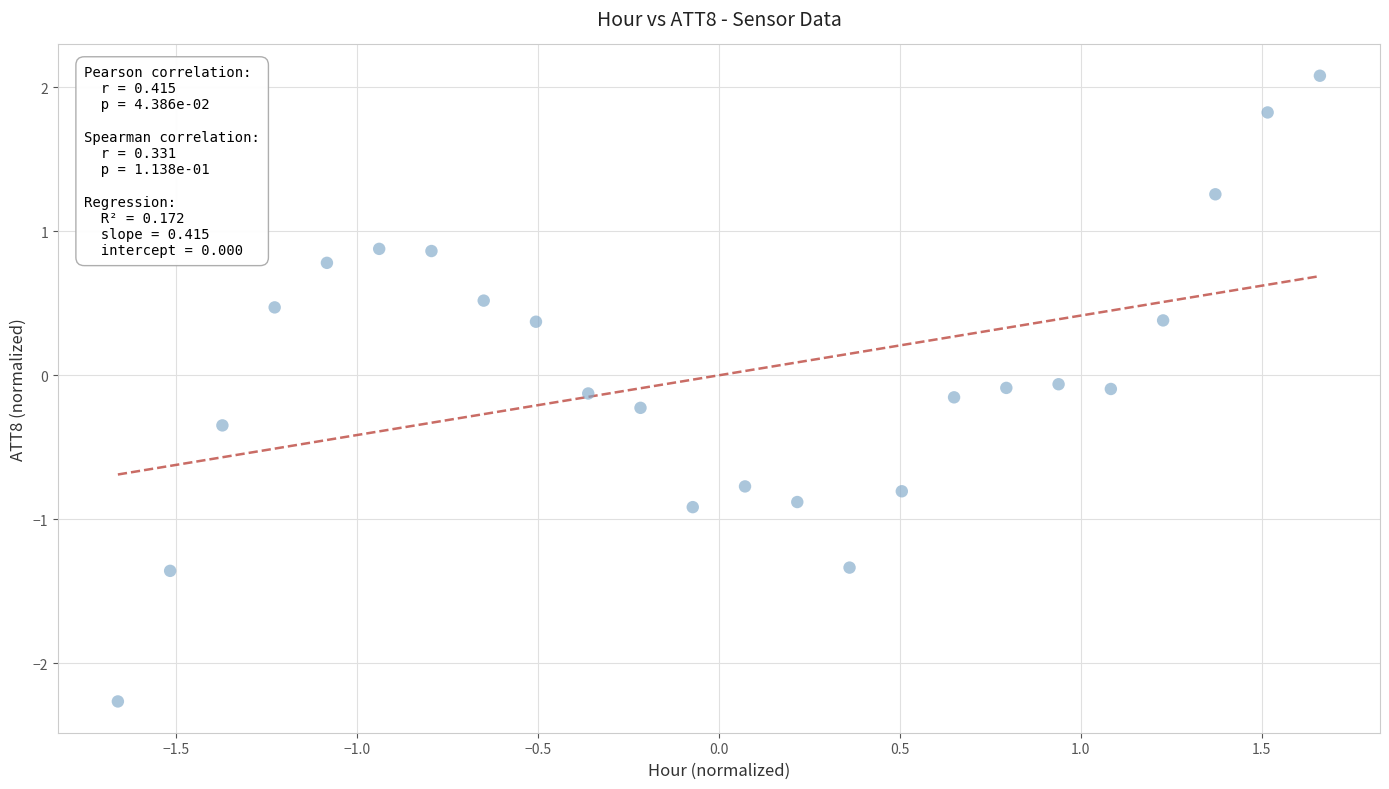

What is the range of X values (max minus min)?

3.3